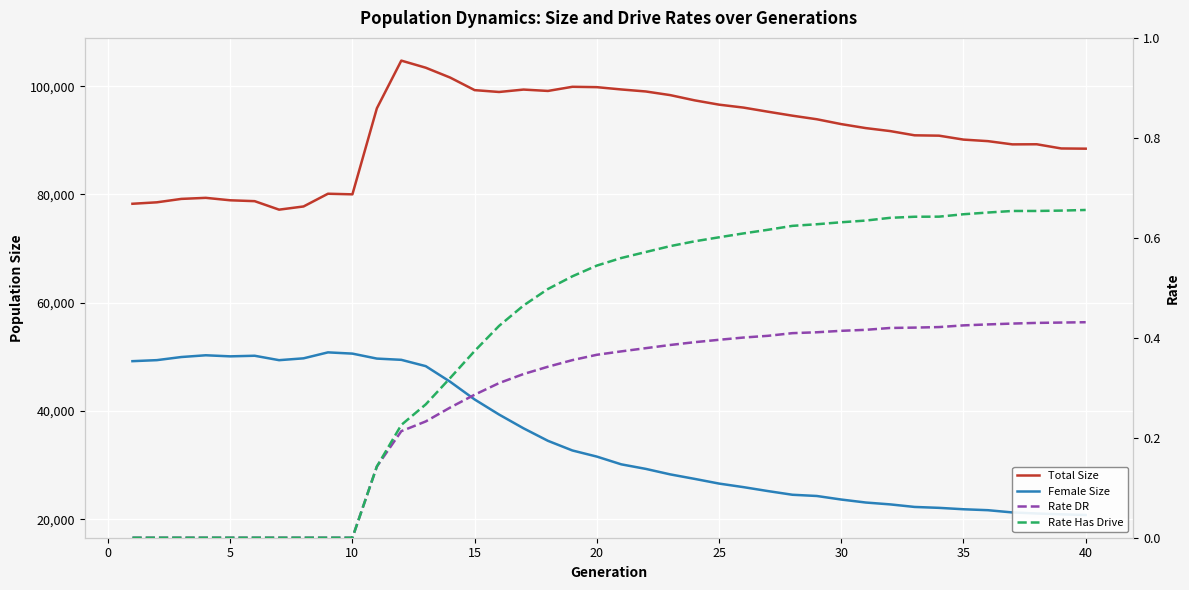

True or false: Rate DR has more than 2 interior local peaks.

False